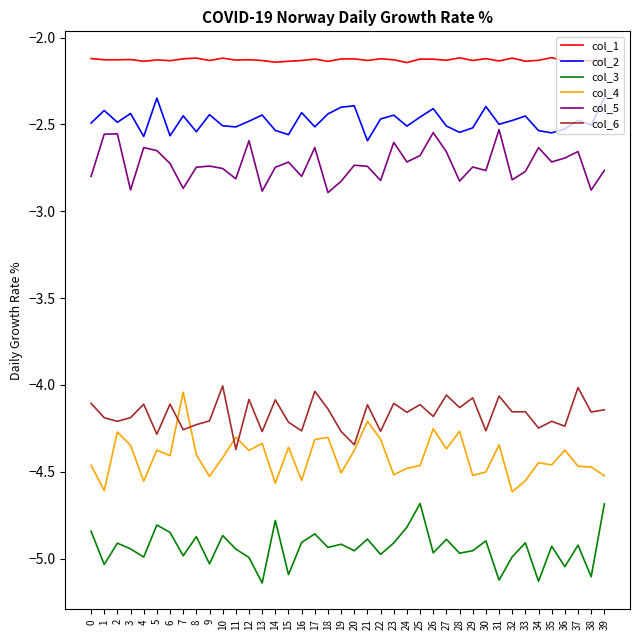

What is the spread (max minus min) of values at 17?

2.7